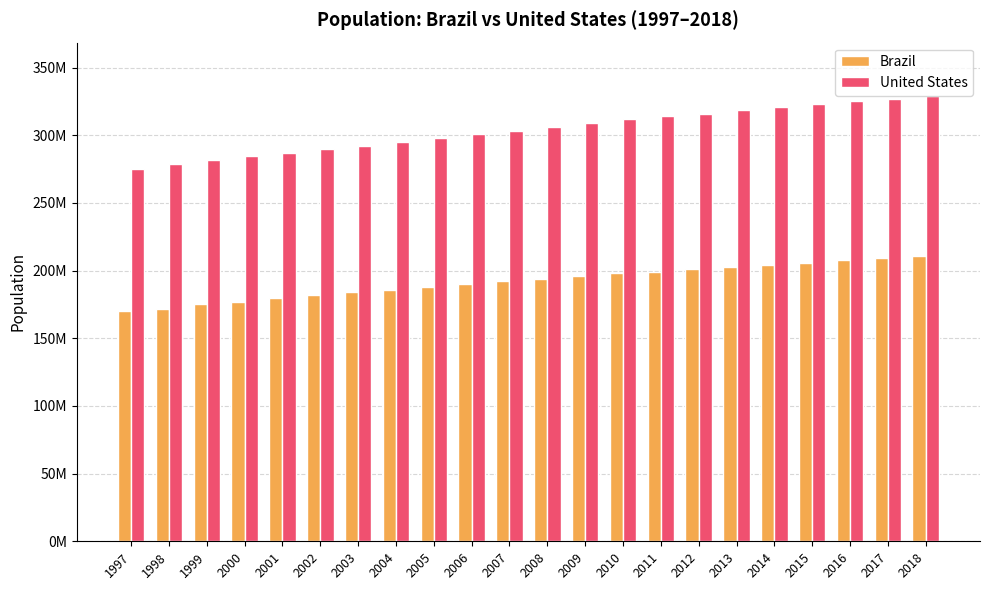

Which series has the largest total across all categories?

United States